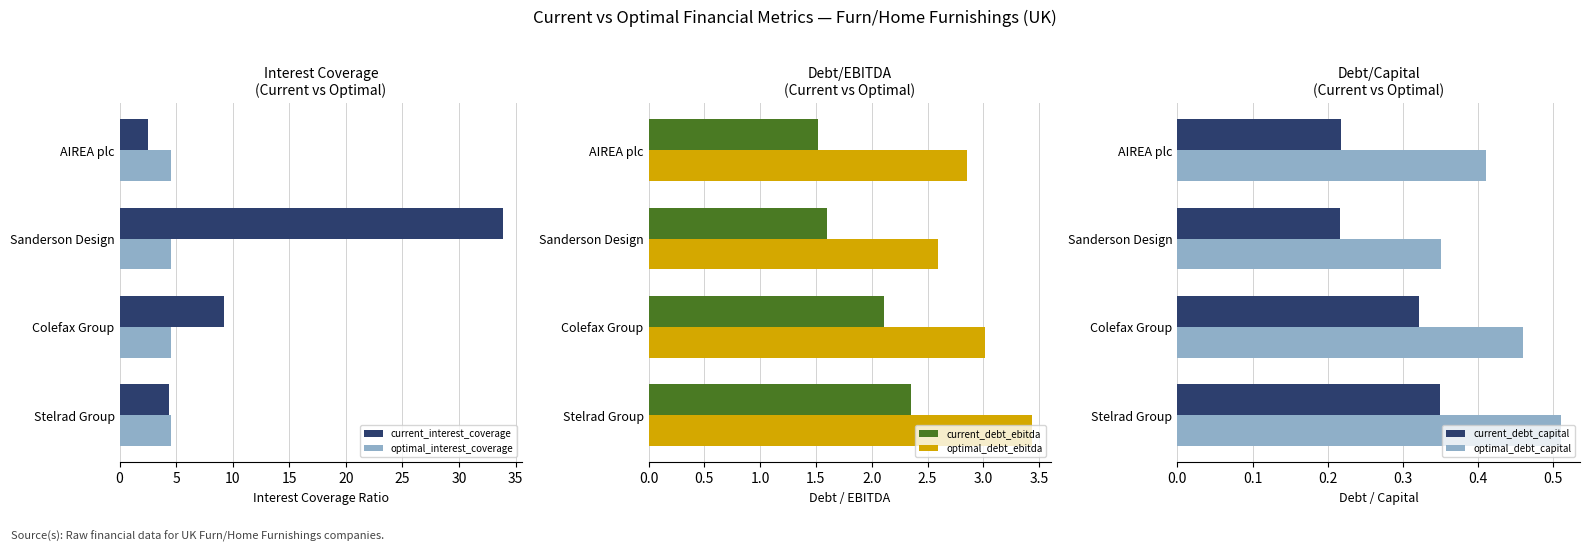

At which label does current_interest_coverage reach its minimum?

AIREA plc